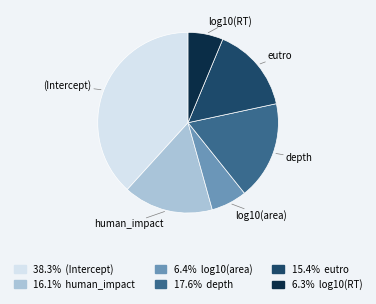

Is there a majority slice in this chart?

No